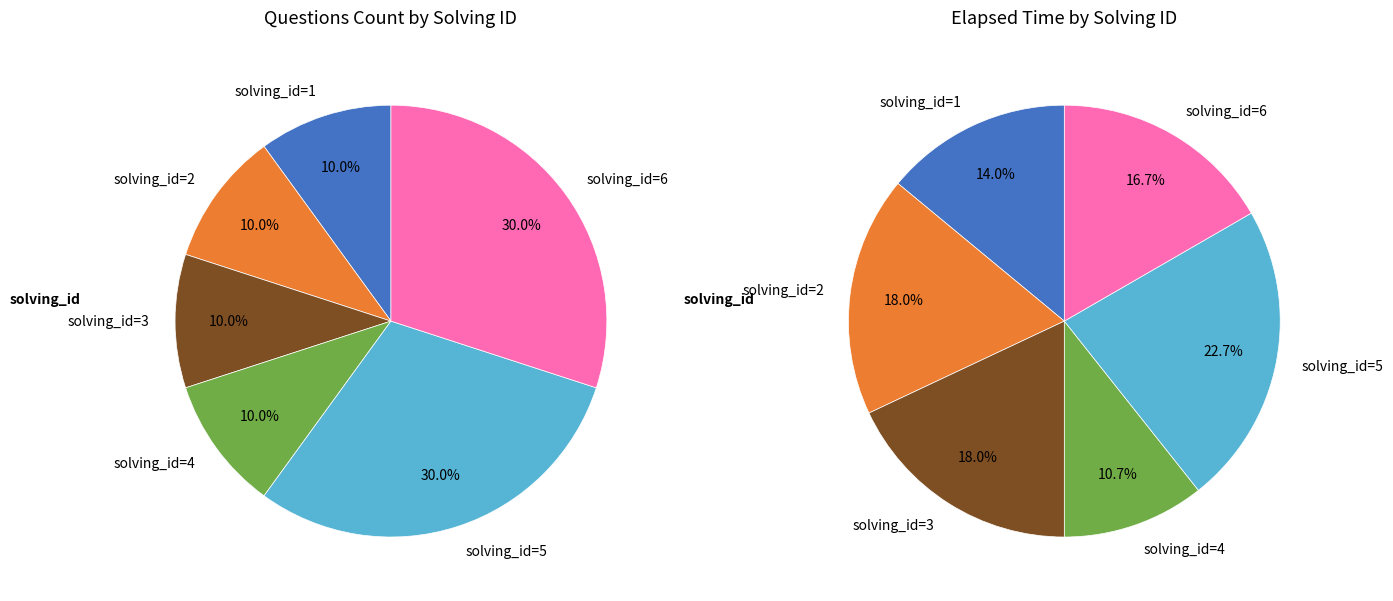

Do solving_id=5 (q2067) and solving_id=5 (q2069) together represent more than half of the pie?

No